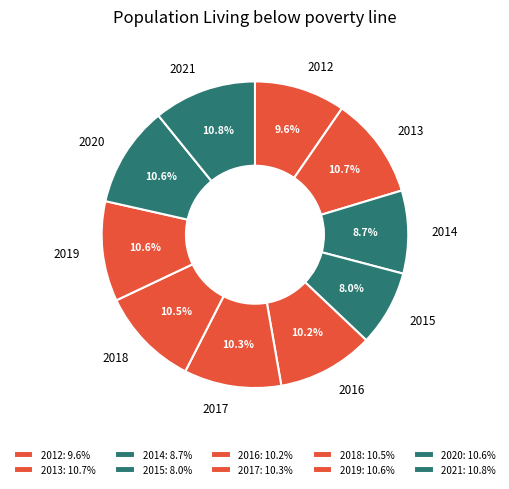

What percentage is the 2013 slice, to the nearest percent?

11%